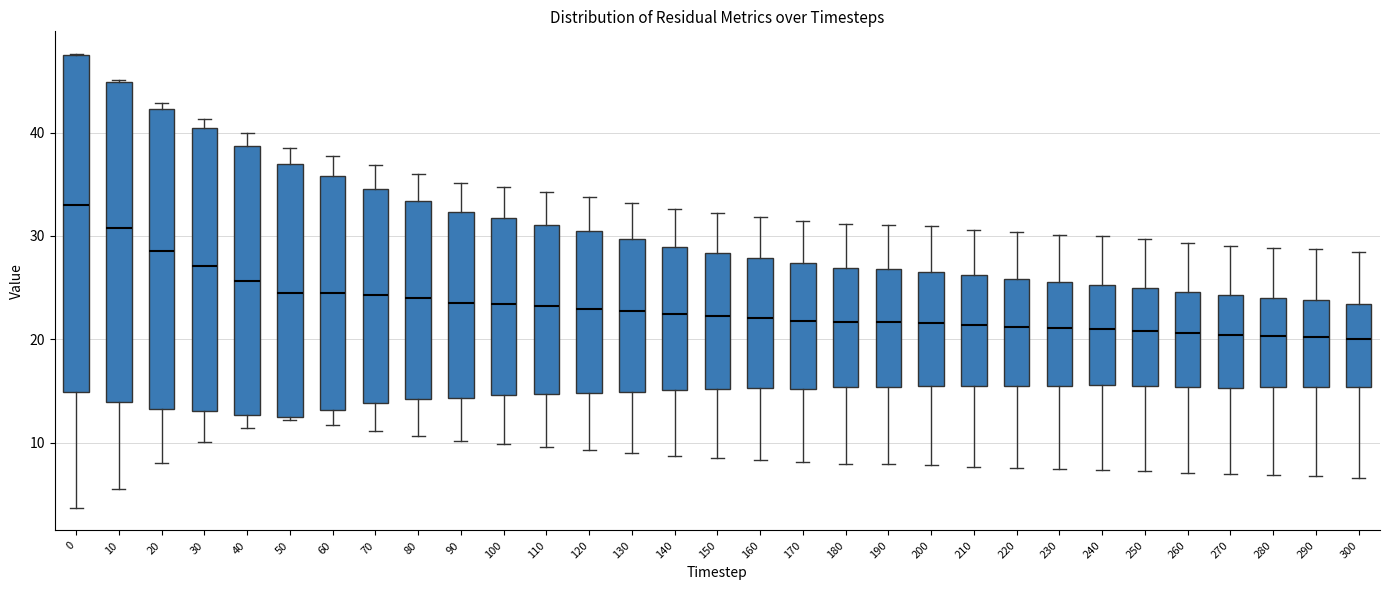

Reading left to right, read every box against the y-axis: the position of its median line, the range the box covers, and the ends of its whiskers. The values are not printed on the chart, so give them approximately, as read against the axis.

0: median 33, box 15 to 47, whiskers 4 to 48
10: median 31, box 14 to 45, whiskers 5 to 45
20: median 29, box 13 to 42, whiskers 8 to 43
30: median 27, box 13 to 40, whiskers 10 to 41
40: median 26, box 13 to 39, whiskers 11 to 40
50: median 25, box 13 to 37, whiskers 12 to 39
60: median 24, box 13 to 36, whiskers 12 to 38
70: median 24, box 14 to 35, whiskers 11 to 37
80: median 24, box 14 to 33, whiskers 11 to 36
90: median 24, box 14 to 32, whiskers 10 to 35
100: median 23, box 15 to 32, whiskers 10 to 35
110: median 23, box 15 to 31, whiskers 10 to 34
120: median 23, box 15 to 30, whiskers 9 to 34
130: median 23, box 15 to 30, whiskers 9 to 33
140: median 22, box 15 to 29, whiskers 9 to 33
150: median 22, box 15 to 28, whiskers 9 to 32
160: median 22, box 15 to 28, whiskers 8 to 32
170: median 22, box 15 to 27, whiskers 8 to 31
180: median 22, box 15 to 27, whiskers 8 to 31
190: median 22, box 15 to 27, whiskers 8 to 31
200: median 22, box 15 to 27, whiskers 8 to 31
210: median 21, box 15 to 26, whiskers 8 to 31
220: median 21, box 15 to 26, whiskers 8 to 30
230: median 21, box 15 to 25, whiskers 7 to 30
240: median 21, box 16 to 25, whiskers 7 to 30
250: median 21, box 16 to 25, whiskers 7 to 30
260: median 21, box 15 to 25, whiskers 7 to 29
270: median 20, box 15 to 24, whiskers 7 to 29
280: median 20, box 15 to 24, whiskers 7 to 29
290: median 20, box 15 to 24, whiskers 7 to 29
300: median 20, box 15 to 23, whiskers 7 to 28